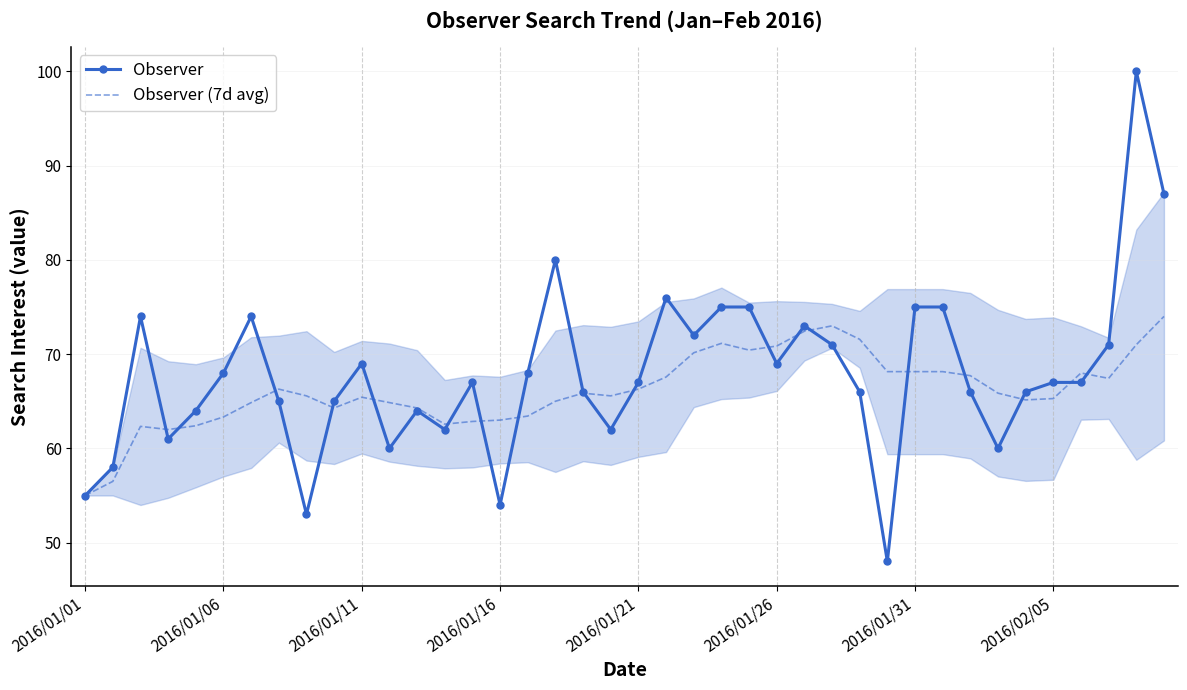

Is it true that Observer equals 38.2 at 2016/01/06?

False